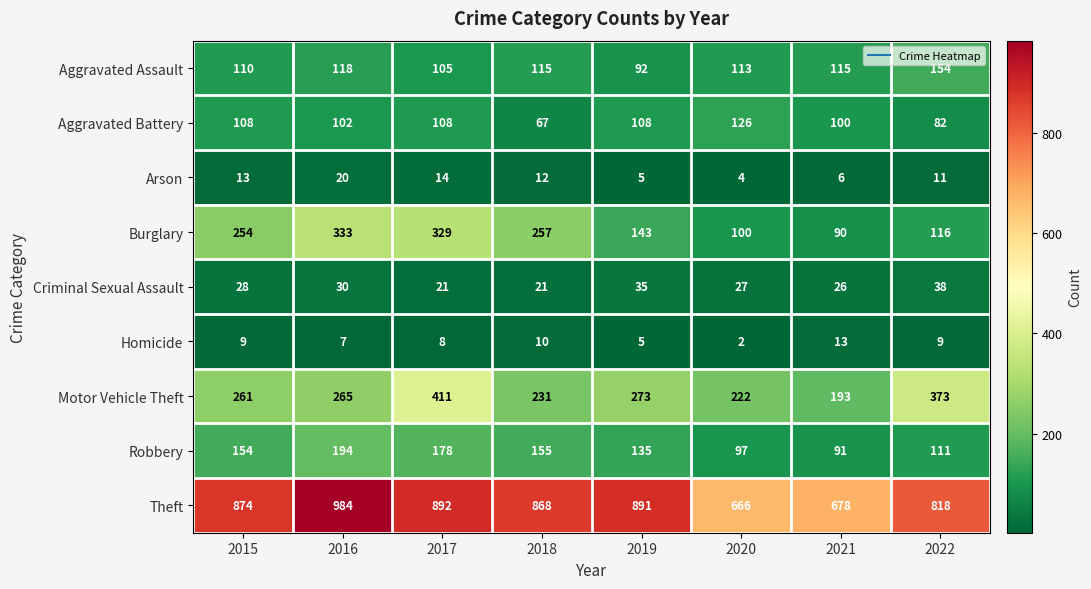

How many data points in Homicide are less than 9?

4